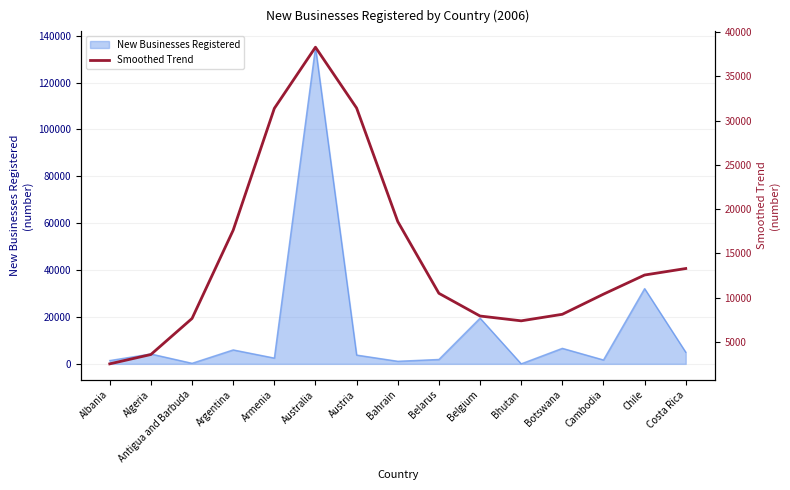

What is the approximate value of New Businesses Registered at Argentina?

5956